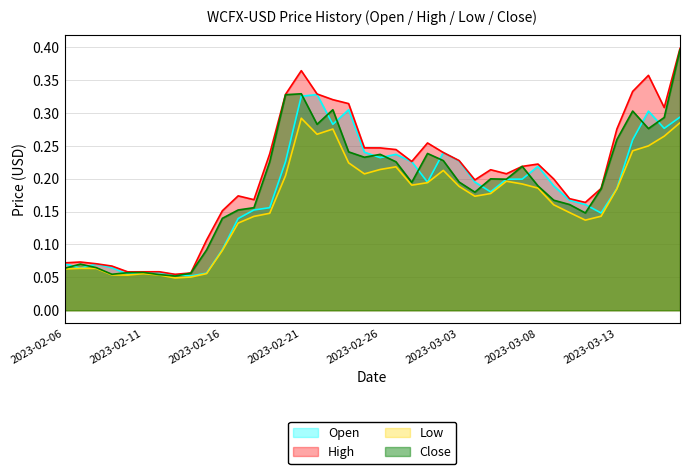

At how many categories does at least one series exceed 0?

40